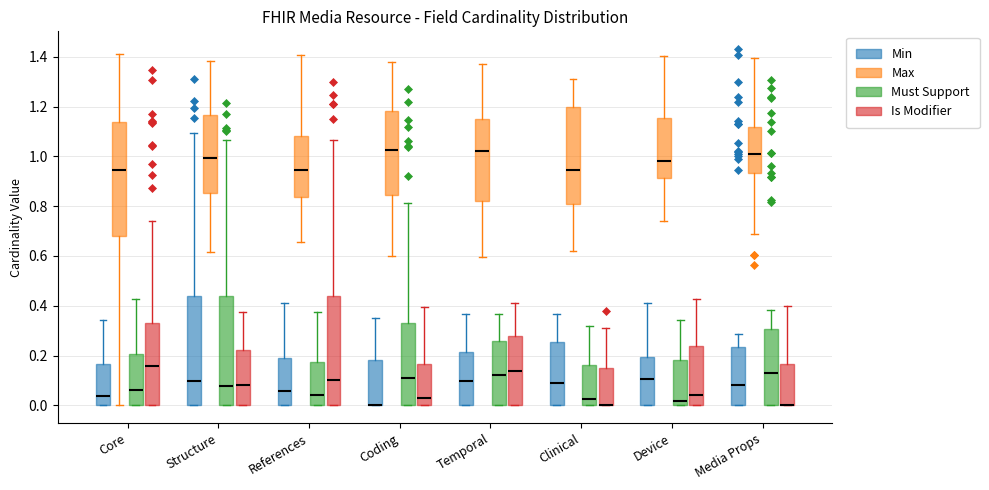

Where is the lower edge of the box for Media Props (Is Modifier) on the y-axis? The values are not printed on the chart, so give them approximately, as read against the axis.

0.00